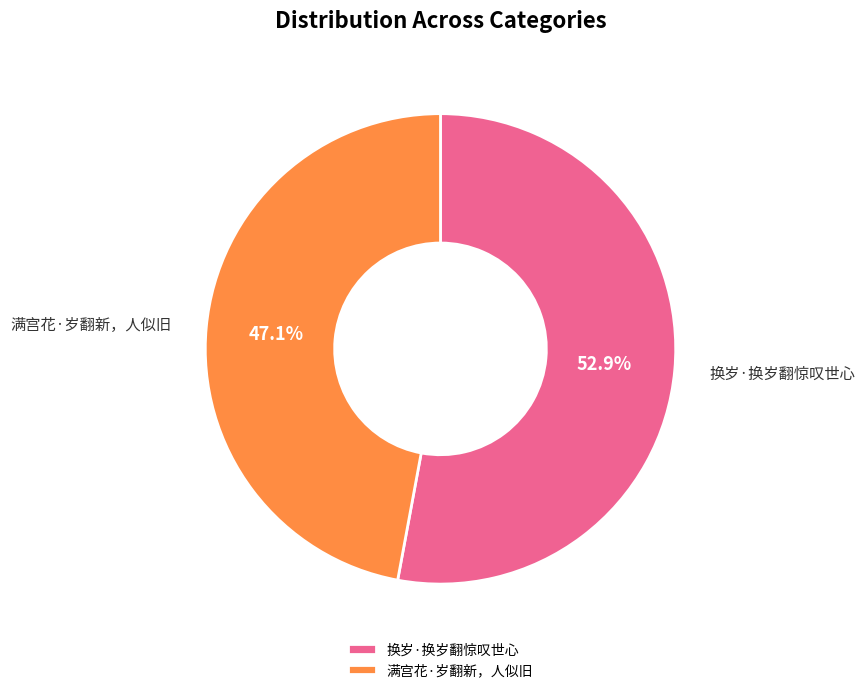

Does 满宫花·岁翻新，人似旧 represent more than half of the total?

No